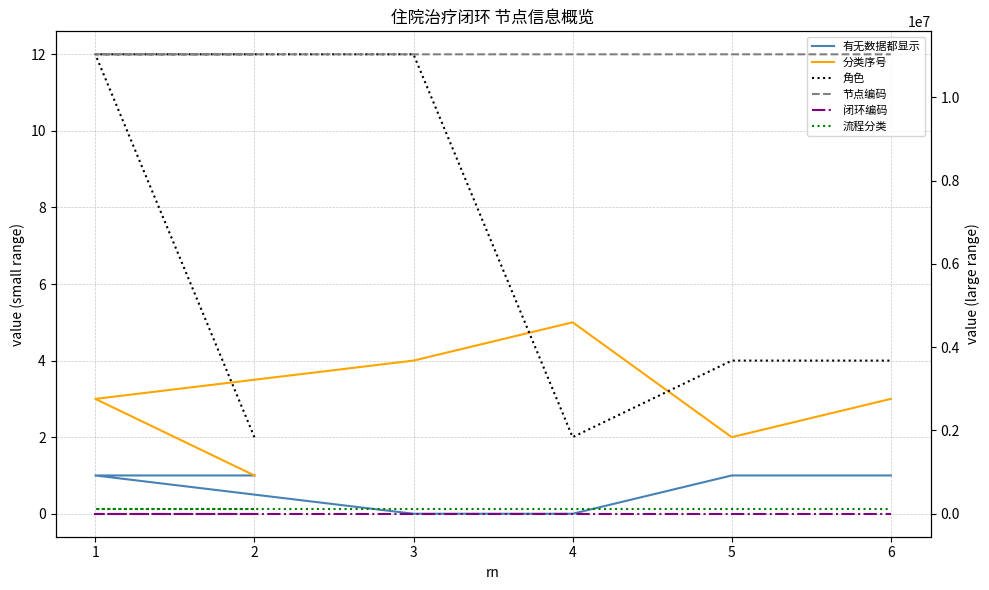

What is the sum of the 闭环编码 values at 3 and 1?

2206